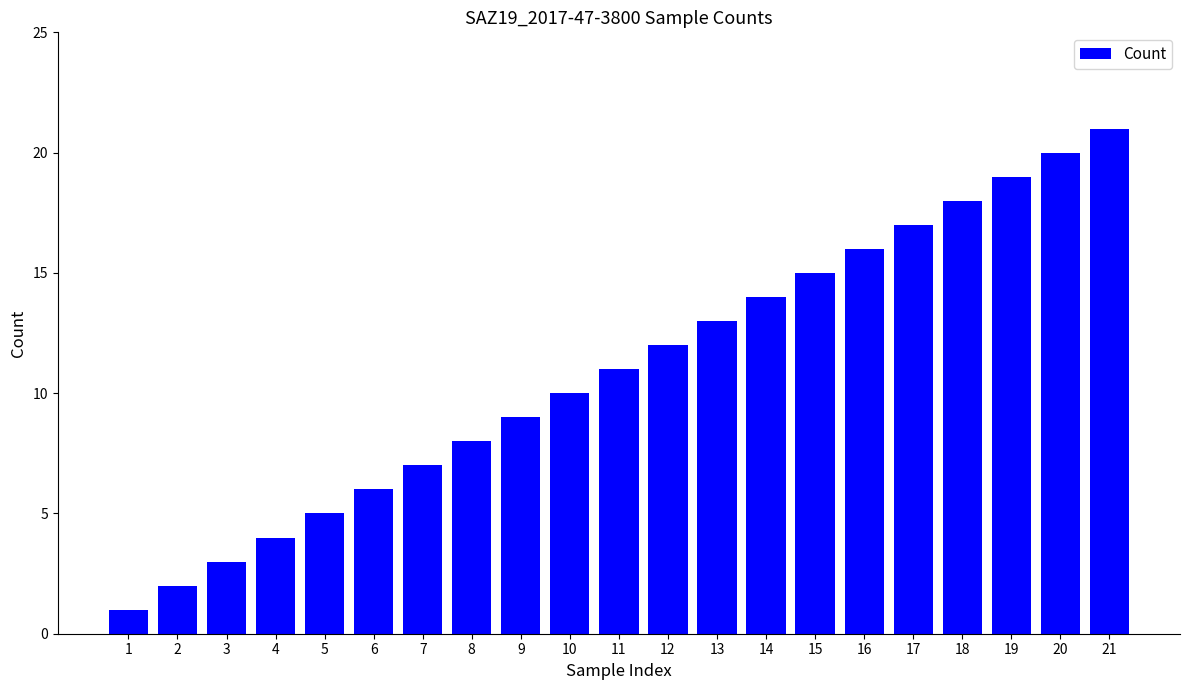

Rank the categories by value from lowest to highest.

1, 2, 3, 4, 5, 6, 7, 8, 9, 10, 11, 12, 13, 14, 15, 16, 17, 18, 19, 20, 21